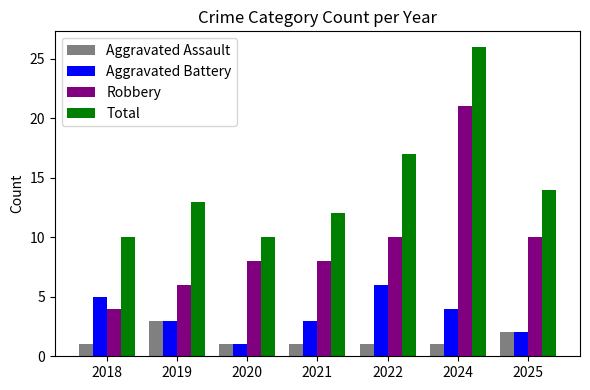

Is the value of Aggravated Assault at 2024 greater than the value of Robbery at 2025?

No